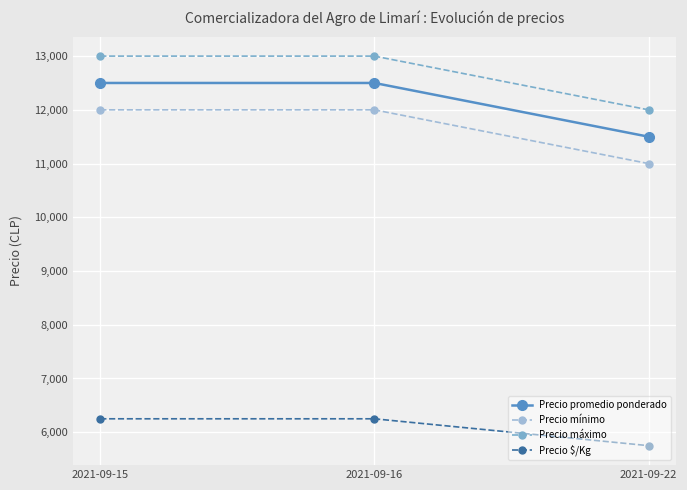

What is the smallest value displayed?

5750